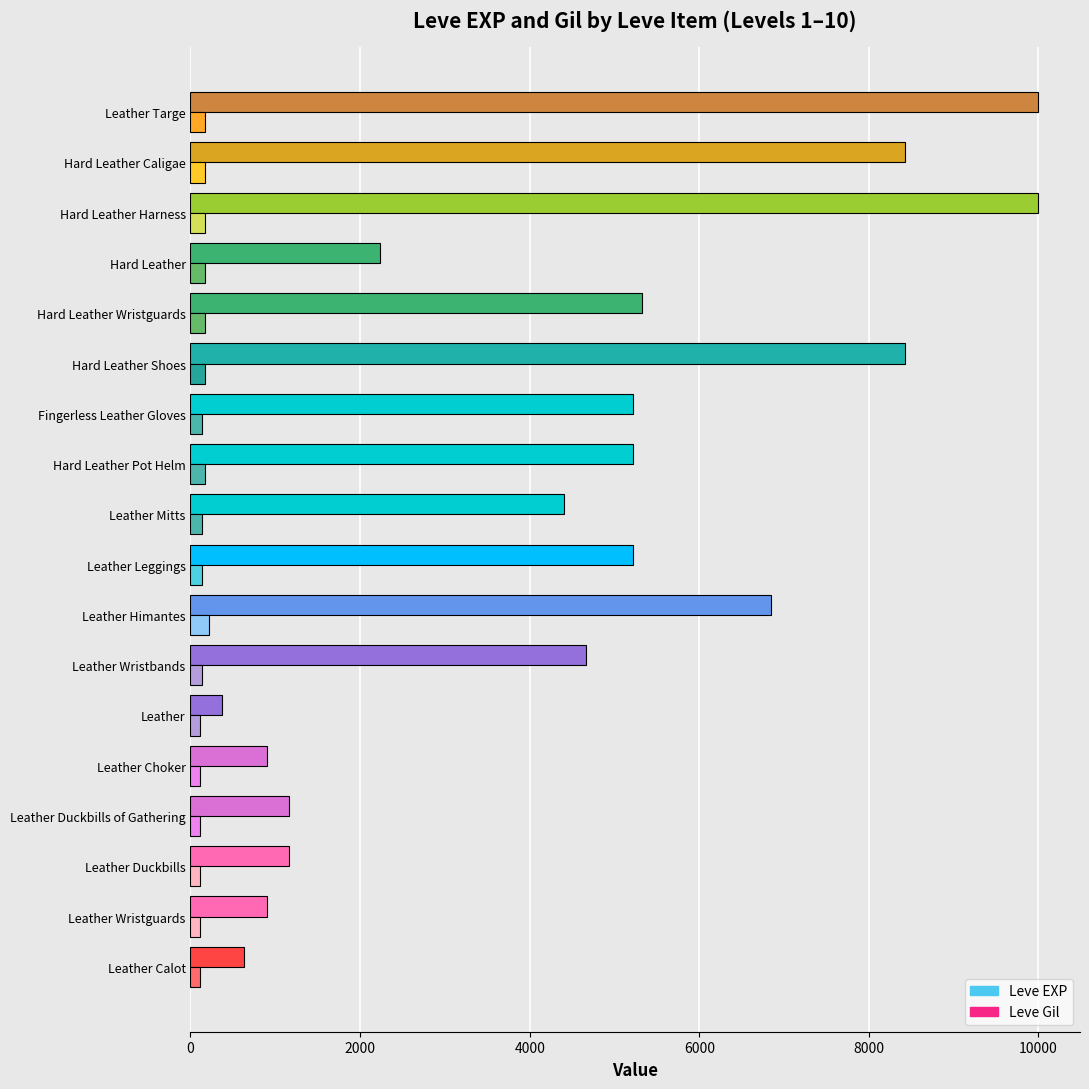

Rank the series by their average value, from lowest to highest.

Leve Gil, Leve EXP